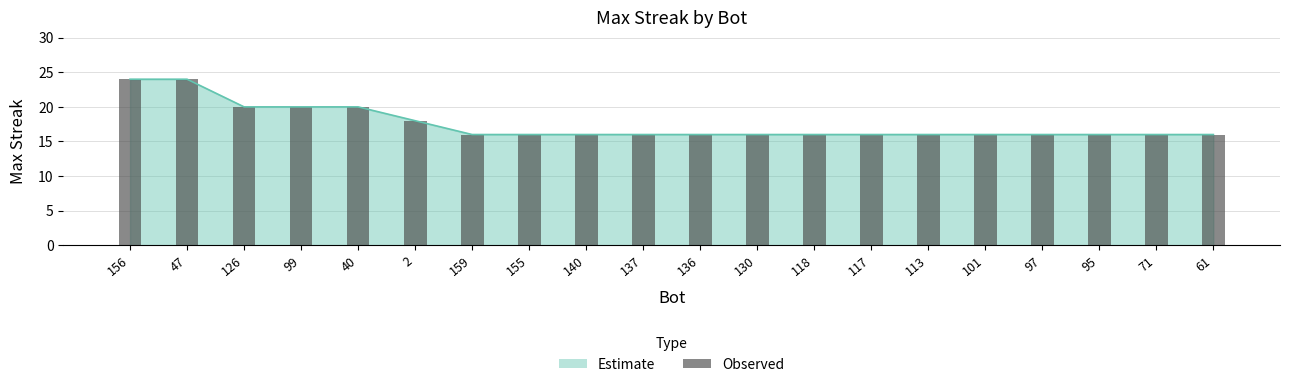

The value at 97 is 16. True or false?

True